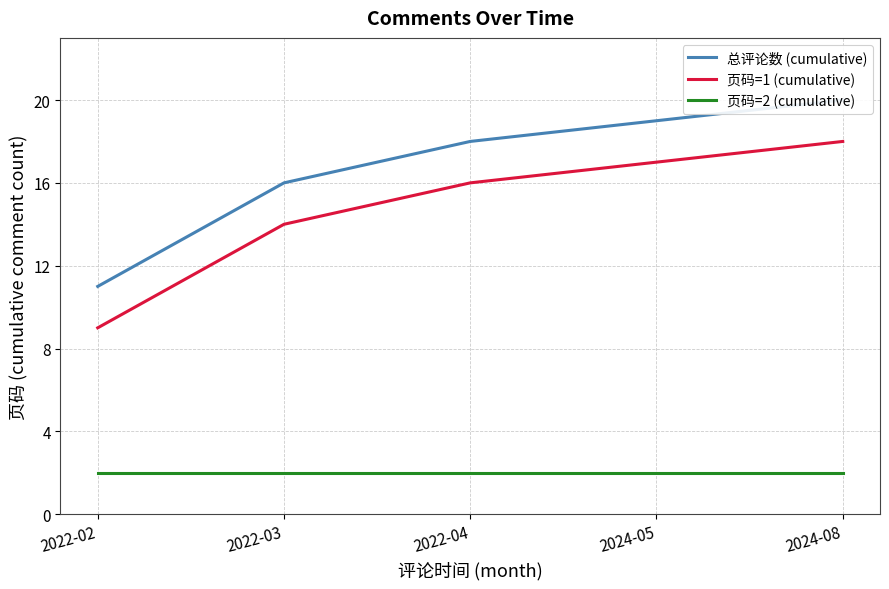

What is the label of the 5th point from the right?

2022-02